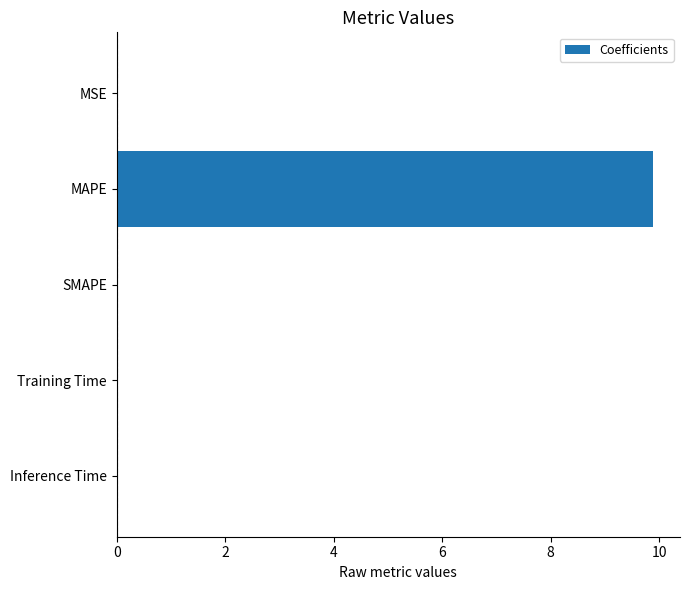

Which category has the highest value across all series?

MAPE